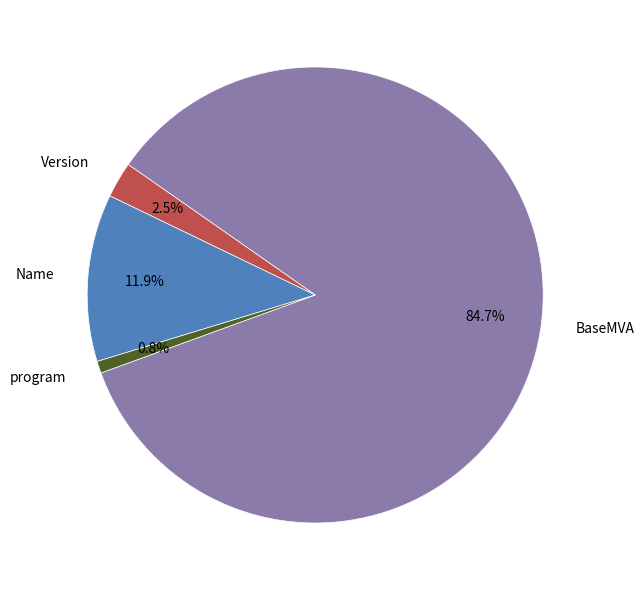

How many slices are in this pie chart?

4